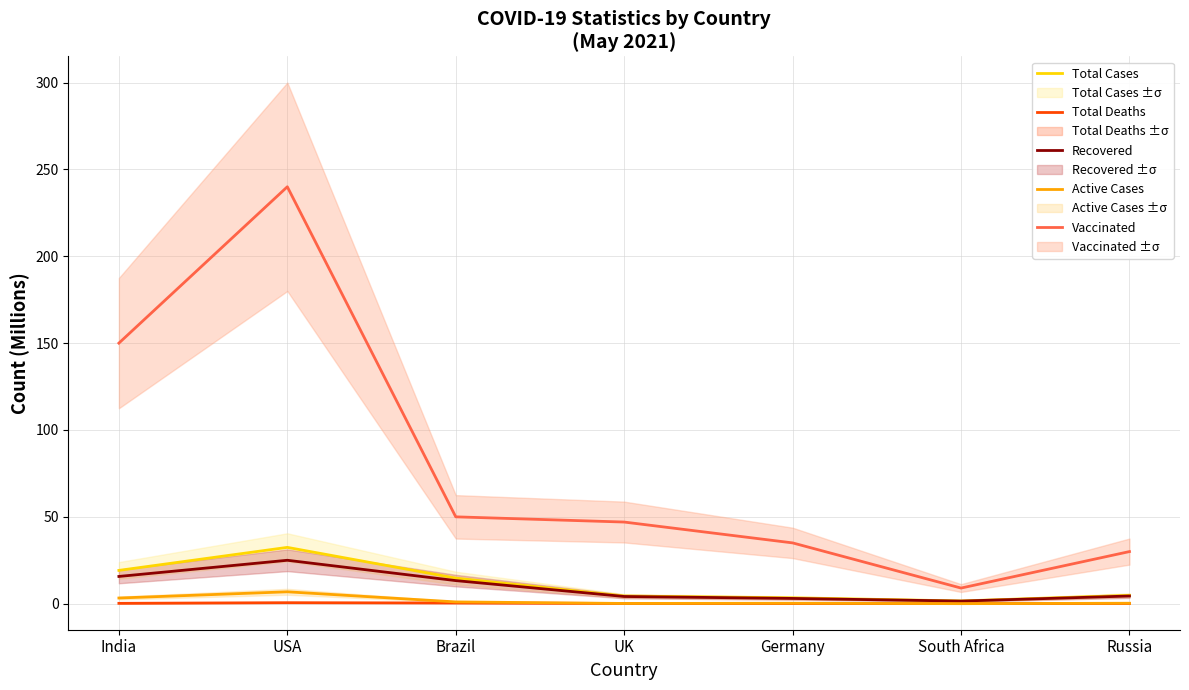

Read the Total Deaths value at Brazil.

0.4